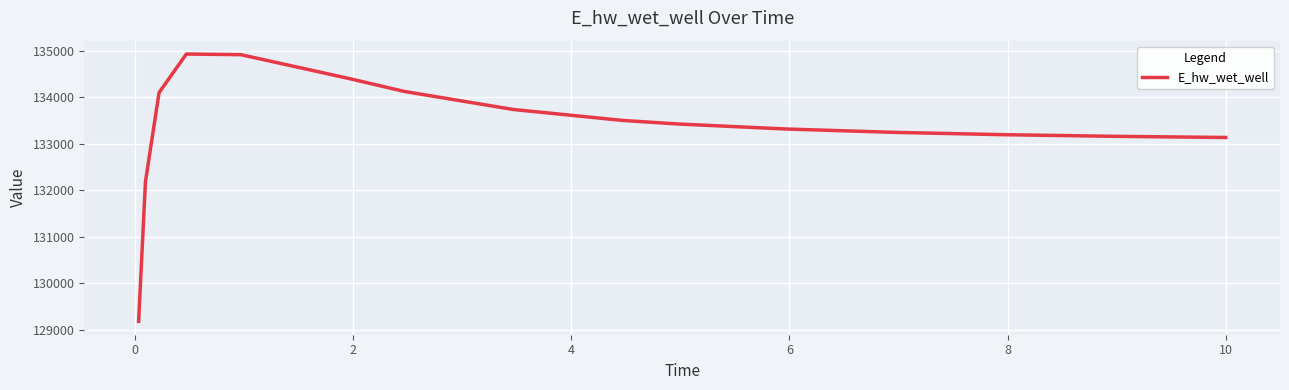

What is the smallest value displayed?

129183.5